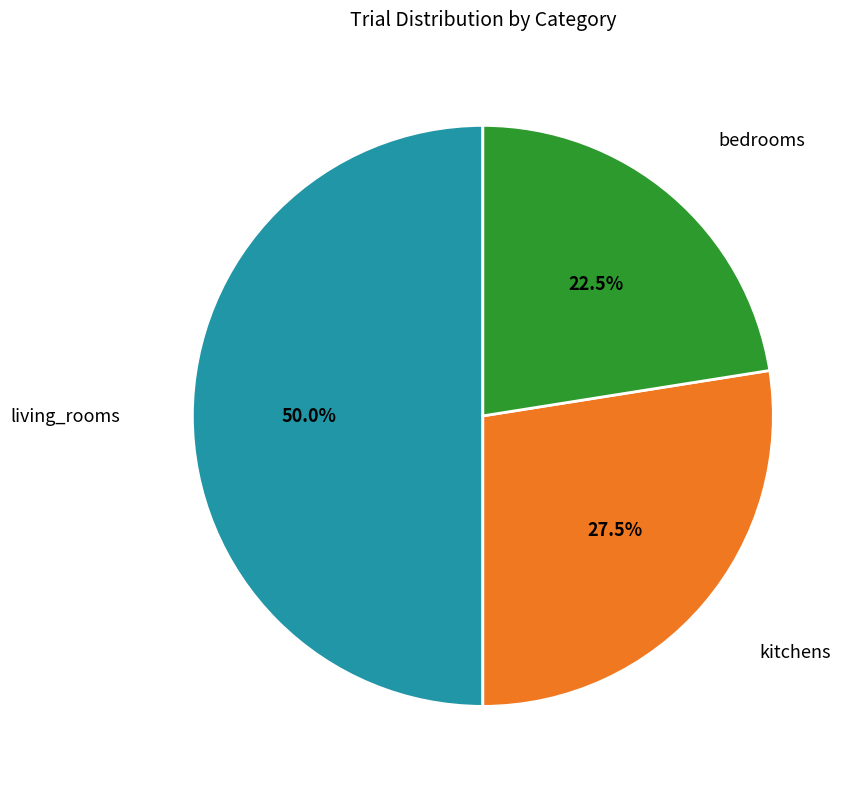

Rank the categories by value from highest to lowest.

living_rooms, kitchens, bedrooms